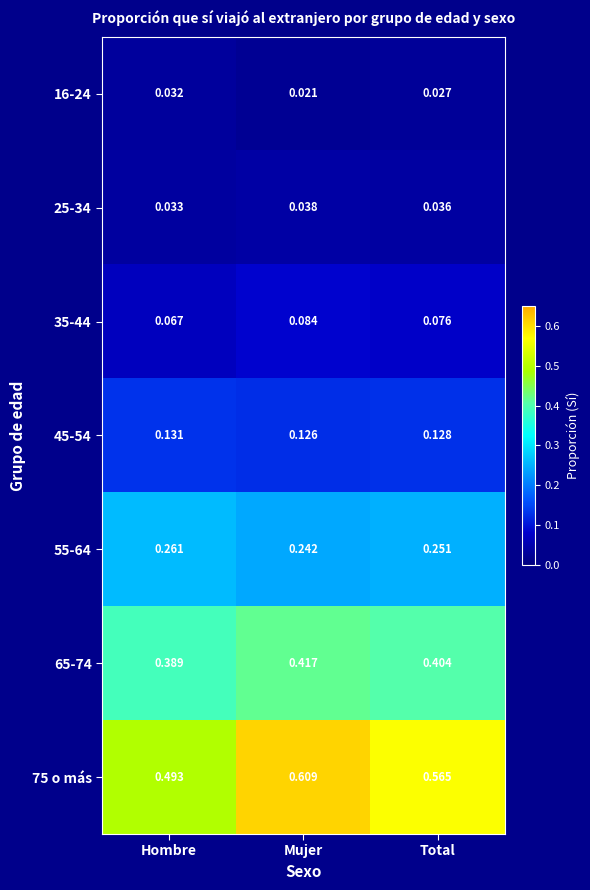

At which category does the chart reach its peak across all series?

Mujer